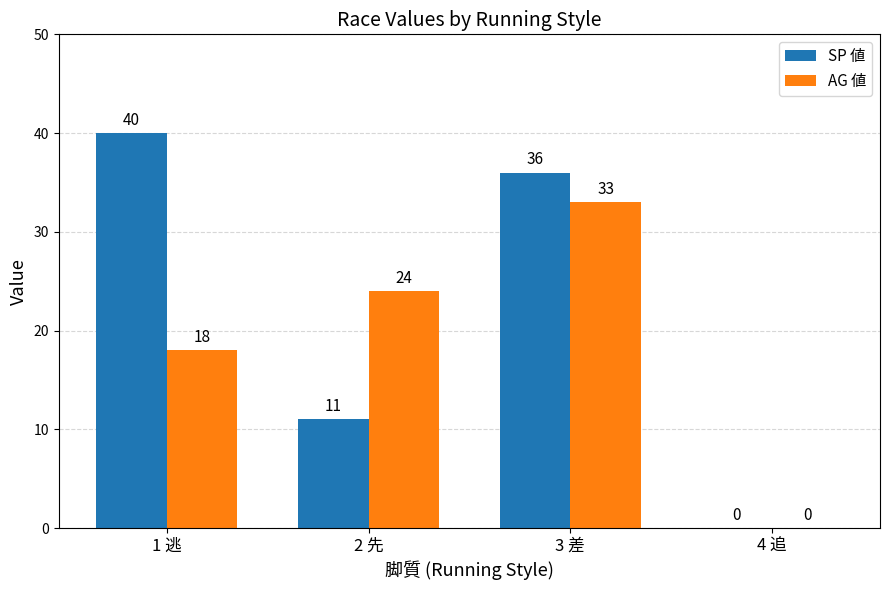

The value of AG 値 at 1 逃 is 6. True or false?

False